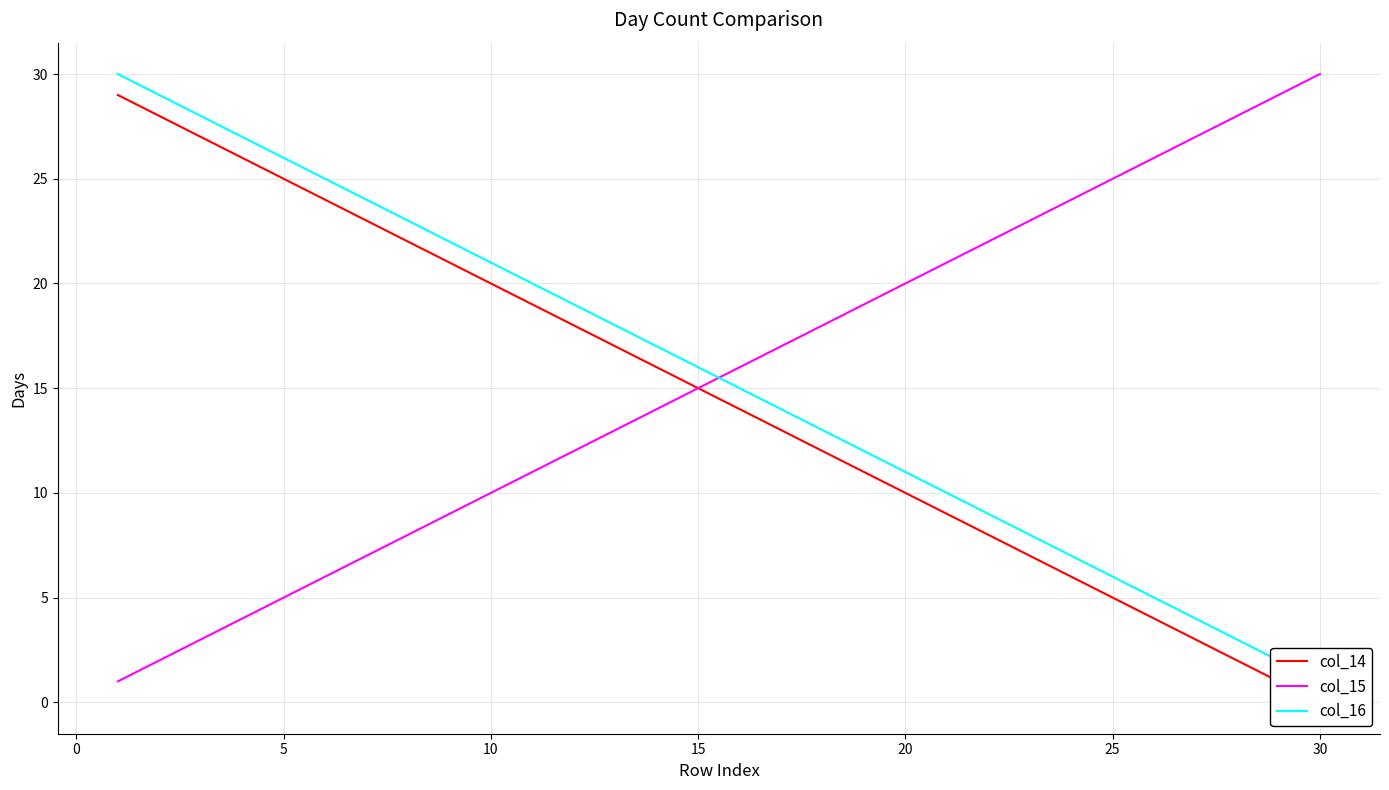

Is it true that col_15 equals 20 at 20?

True